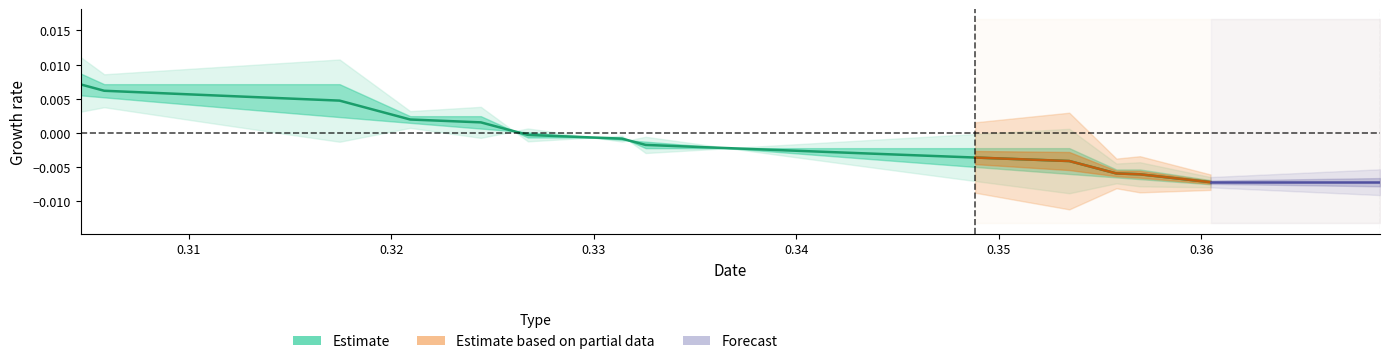

True or false: there are more than 1 points higher than both neighbors.

False